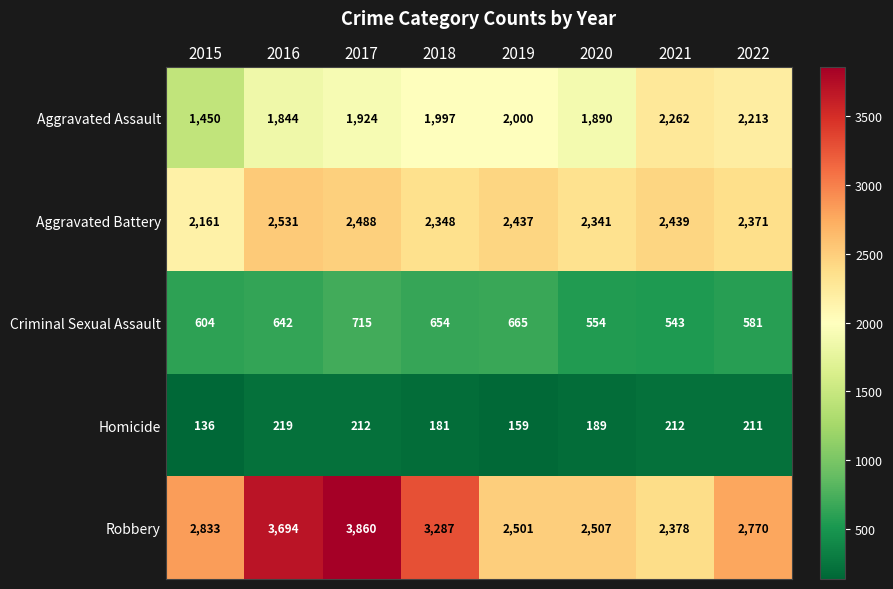

Count the number of data series in this chart.

5